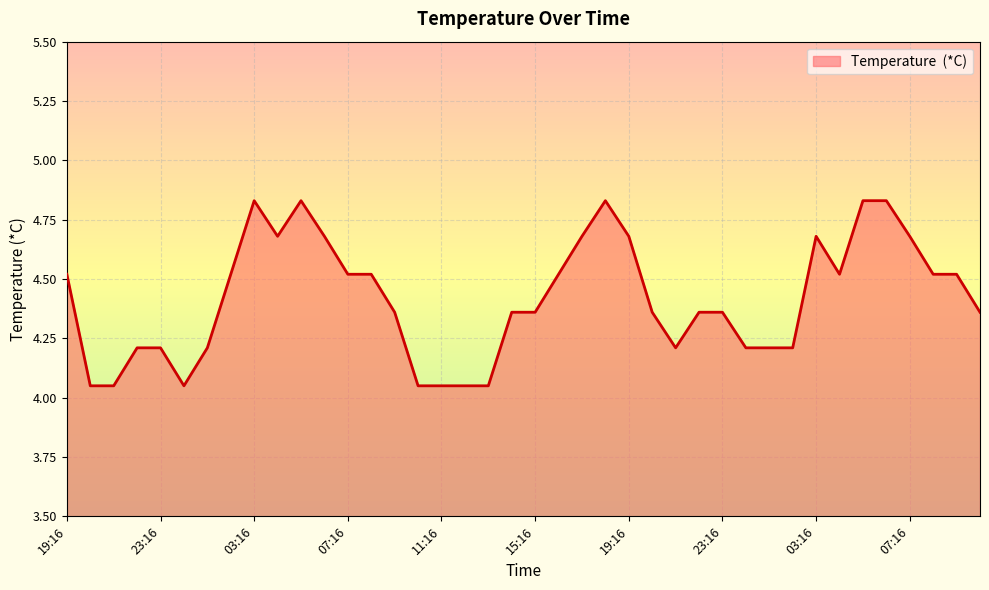

What is the difference between the maximum and minimum values?

0.8